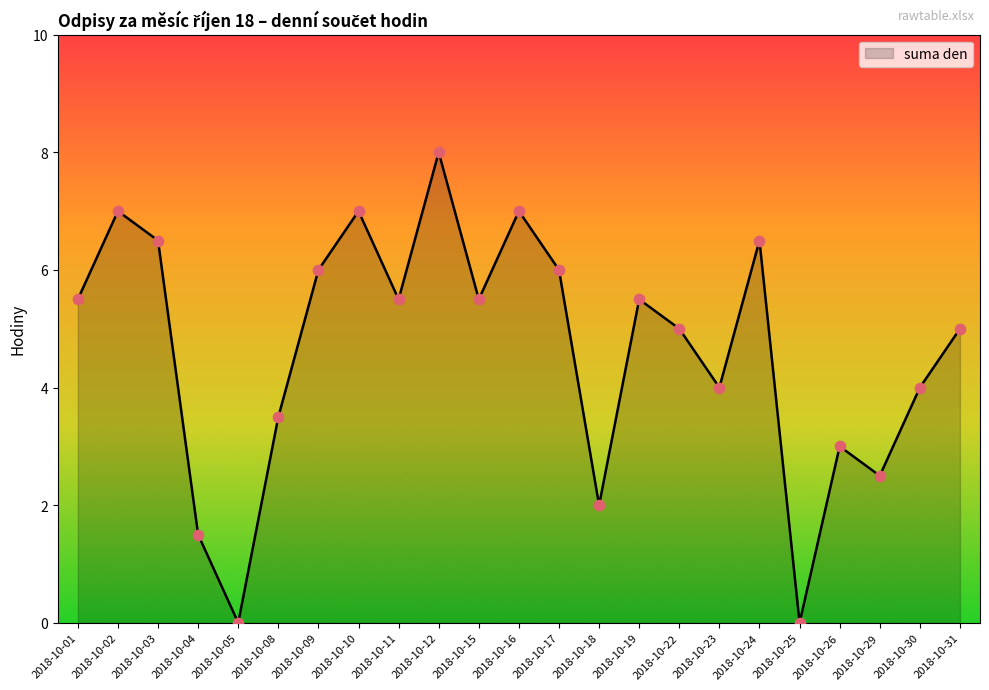

Which has a higher value, 2018-10-24 or 2018-10-11?

2018-10-24